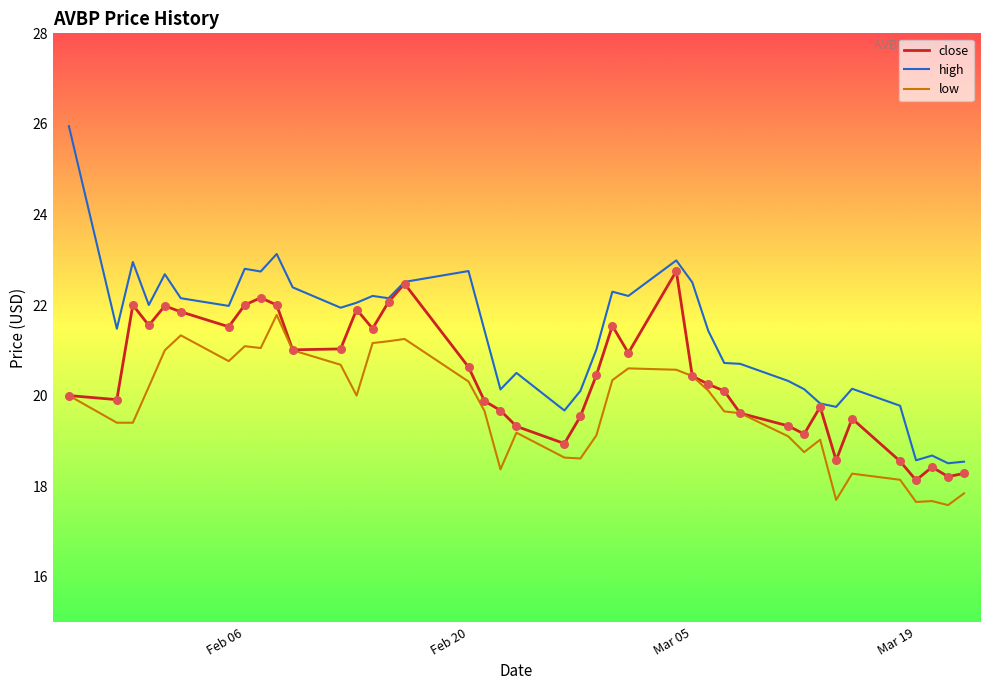

What are all the series names shown in the legend?

close, high, low